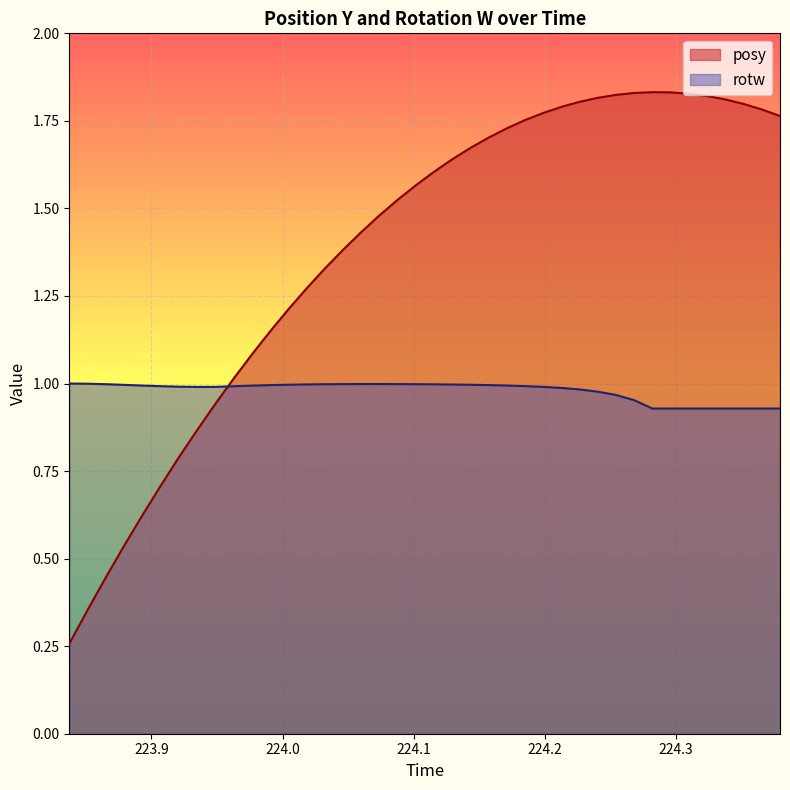

Rank the series by their average value, from lowest to highest.

rotw, posy